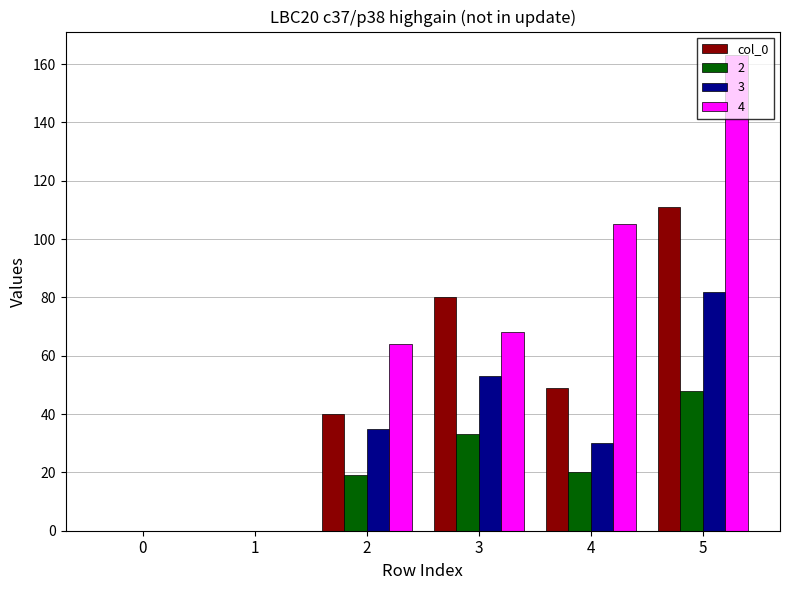

What is the total value across all series at 4?

204